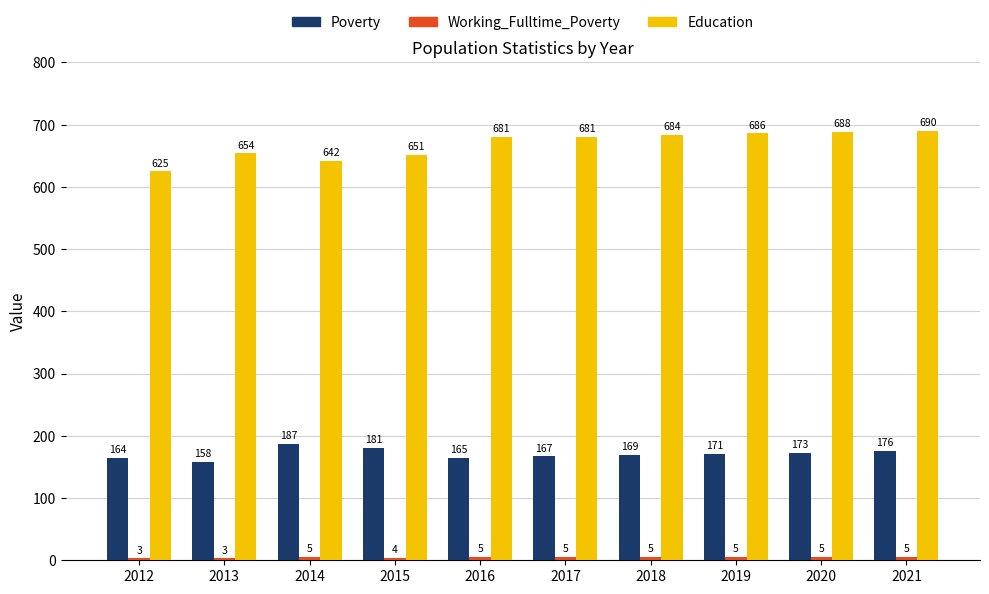

Is it true that Poverty equals 164 at 2012?

True